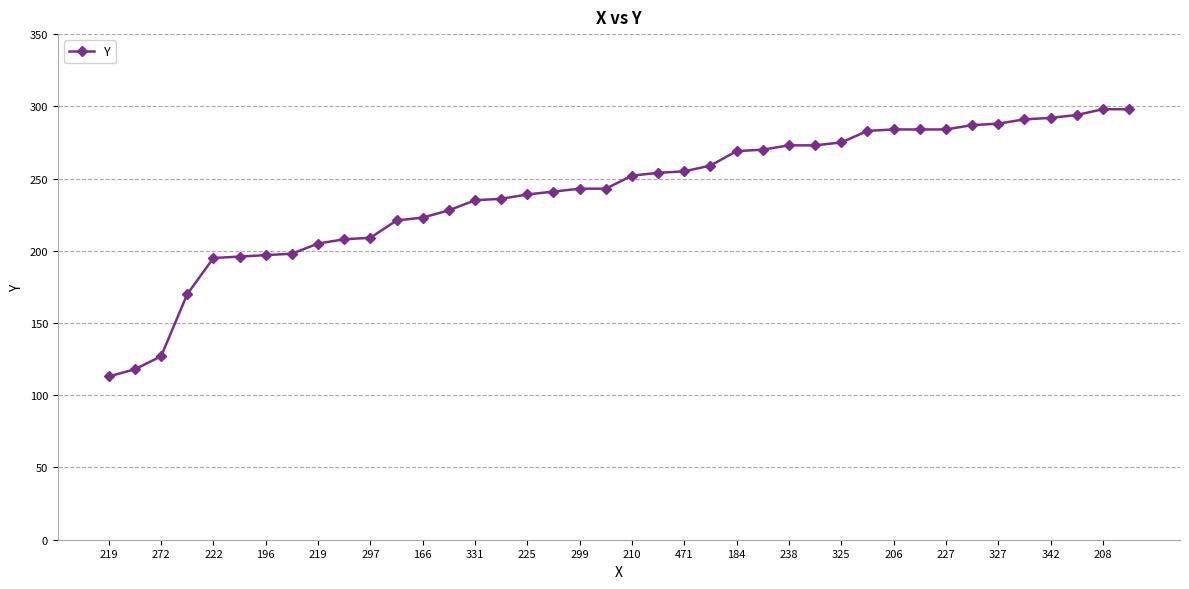

What is the maximum value shown in the chart?

298